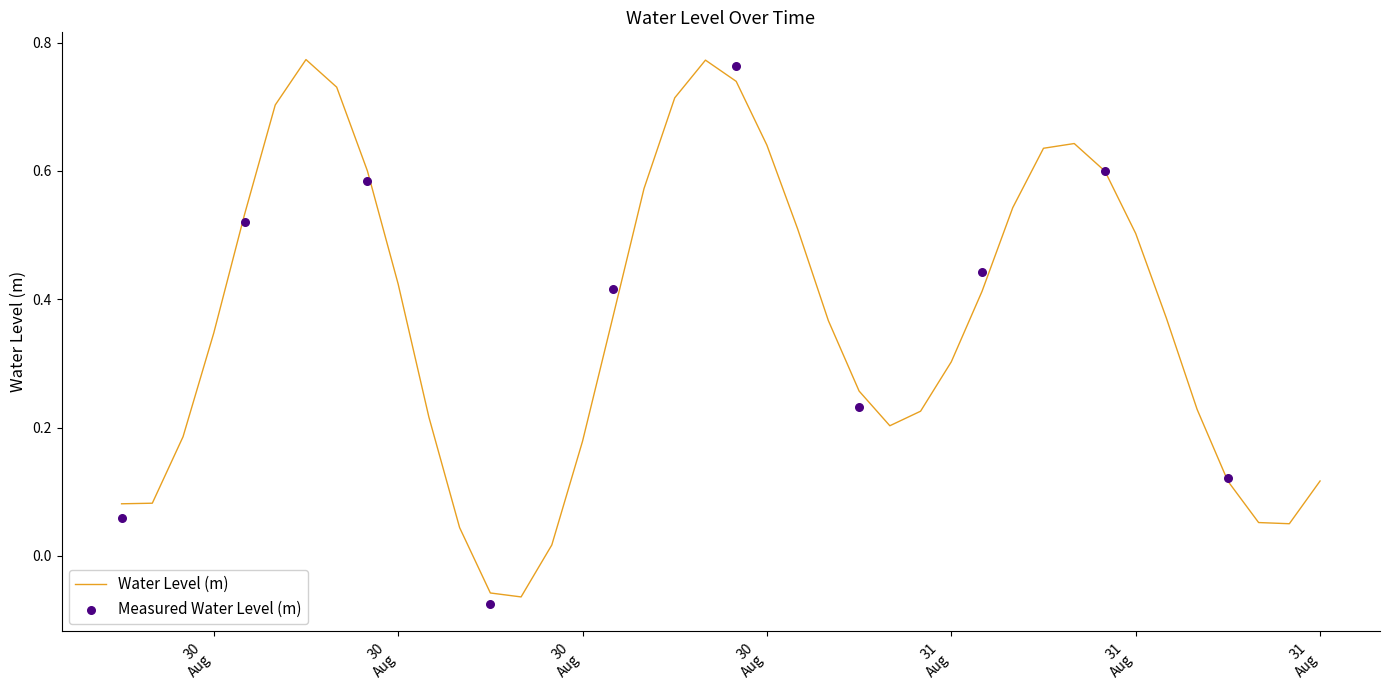

What is the change in value from 2025-08-31 03:00:00 to 2025-08-31 14:00:00?

-0.3